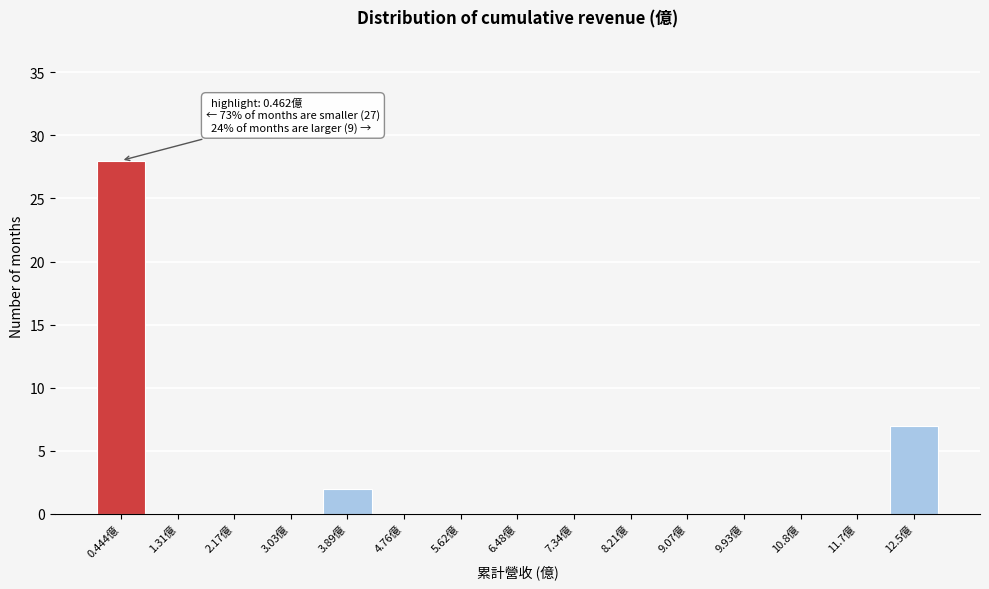

Reading left to right, extract all data points from this chart.

0.444億=28	1.31億=0	2.17億=0	3.03億=0	3.89億=2	4.76億=0	5.62億=0	6.48億=0	7.34億=0	8.21億=0	9.07億=0	9.93億=0	10.8億=0	11.7億=0	12.5億=7